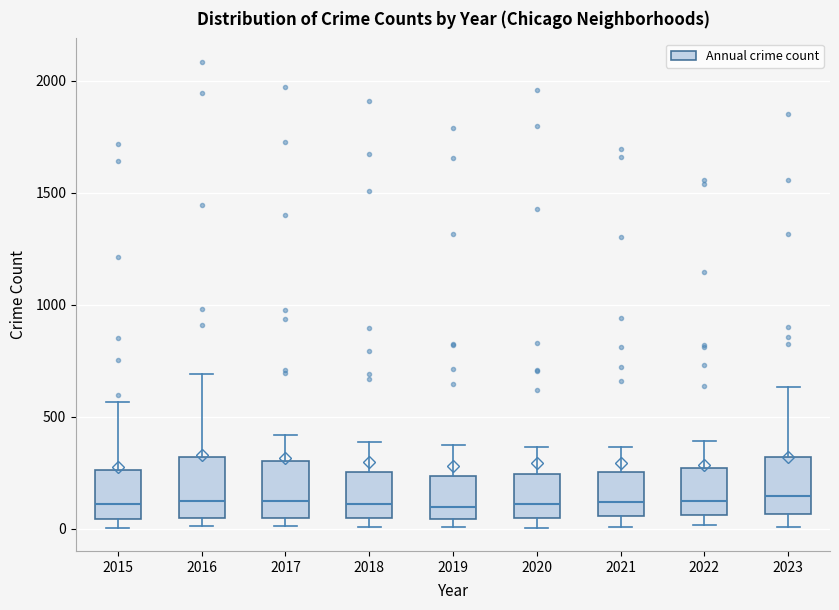

Reading left to right, transcribe this box plot: for each box, give where its median line is, the range the box spans, and where its two whiskers end, as read against the y-axis. The values are not printed on the chart, so give them approximately, as read against the axis.

2015: median 100, box 50 to 250, whiskers 0 to 550
2016: median 150, box 50 to 300, whiskers 0 to 700
2017: median 100, box 50 to 300, whiskers 0 to 400
2018: median 100, box 50 to 250, whiskers 0 to 400
2019: median 100, box 50 to 250, whiskers 0 to 400
2020: median 100, box 50 to 250, whiskers 0 to 350
2021: median 100, box 50 to 250, whiskers 0 to 350
2022: median 100, box 50 to 250, whiskers 0 to 400
2023: median 150, box 50 to 300, whiskers 0 to 650